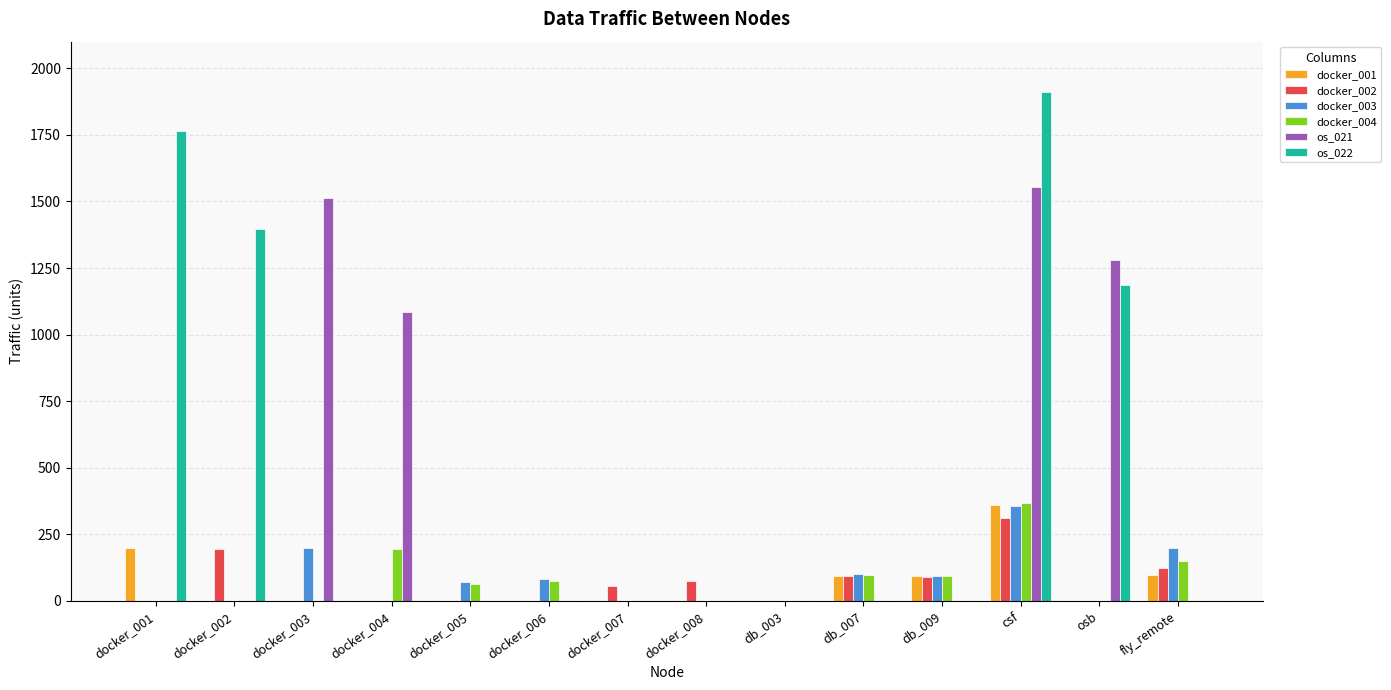

How many data points in os_022 are above 0?

4